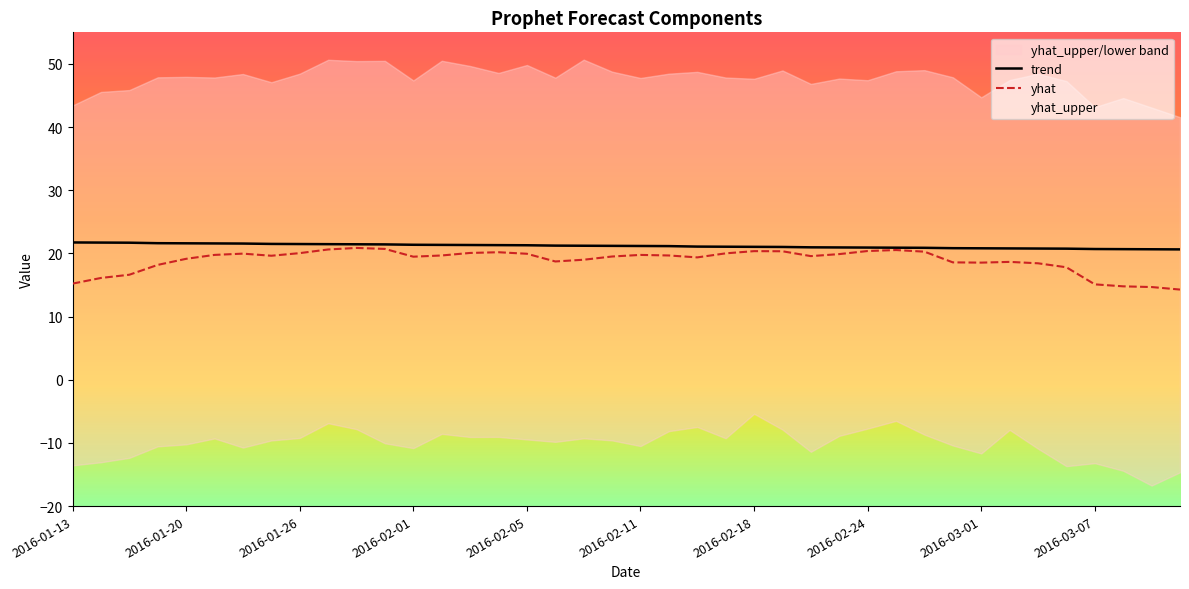

Which category has the highest value across all series?

2016-01-13